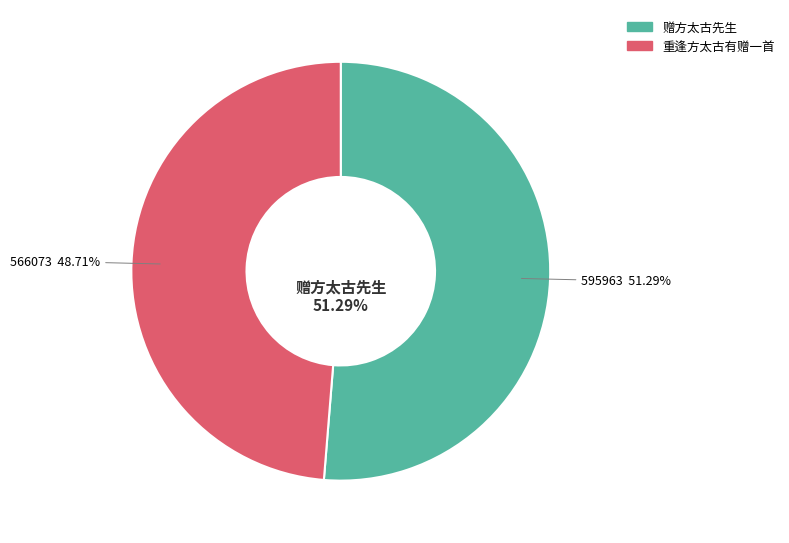

True or false: 赠方太古先生 accounts for 51% of the total.

True